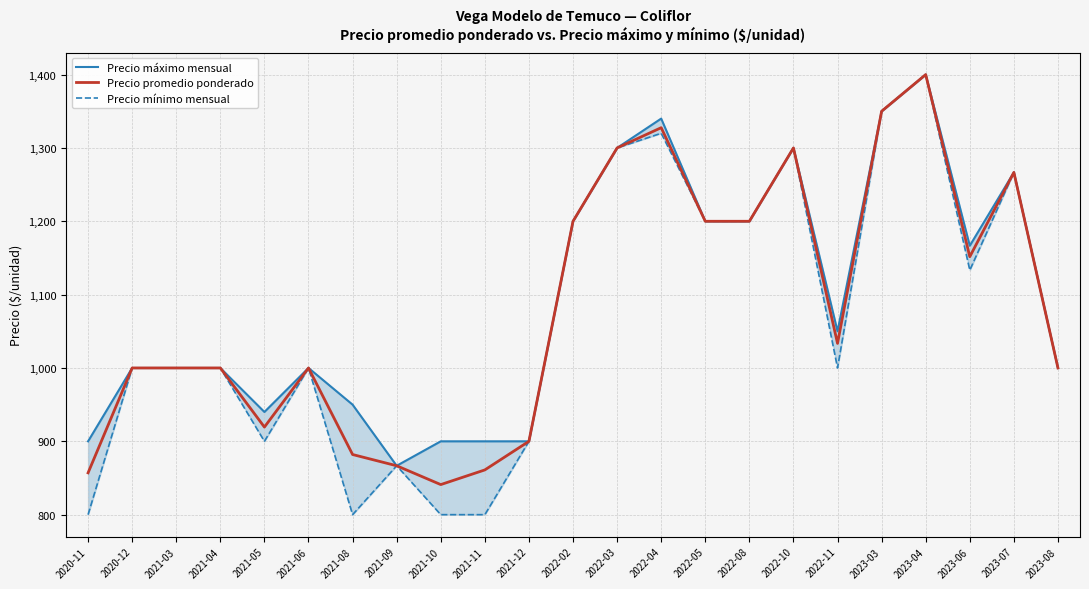

The Precio mínimo mensual series shows 1350.0 at 2023-03. True or false?

True